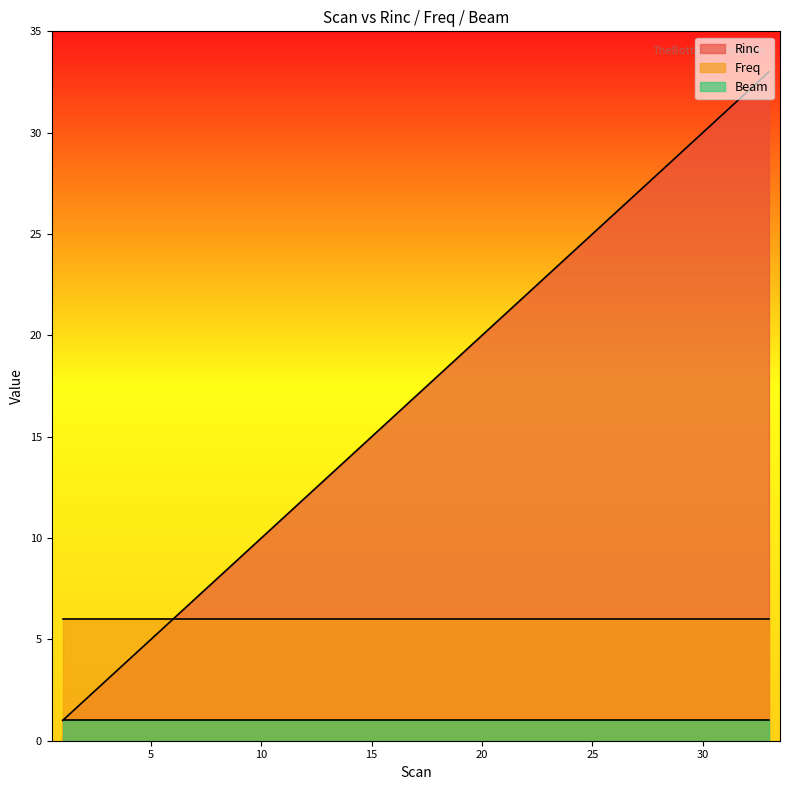

True or false: Beam has a value of 2 at 22.

False